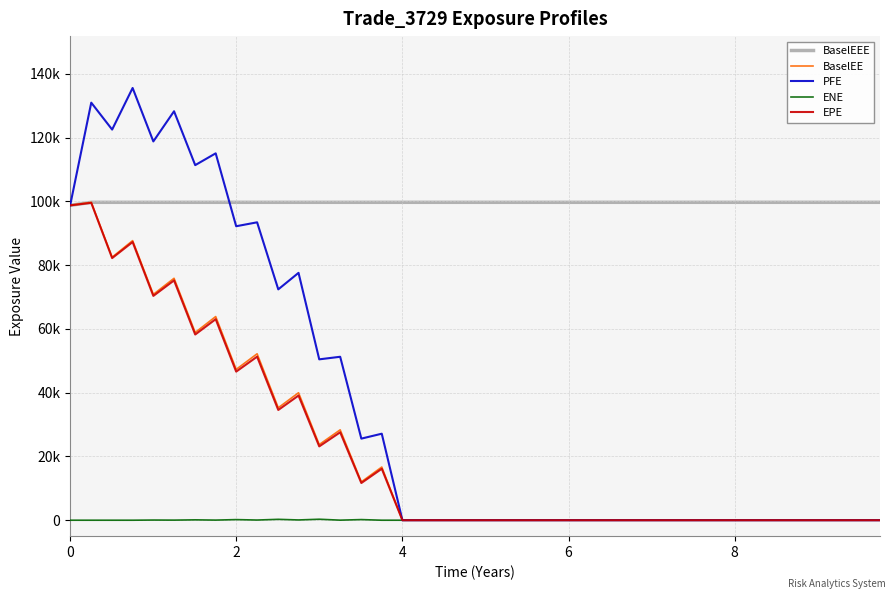

True or false: BaselEEE and ENE intersect in this chart.

False